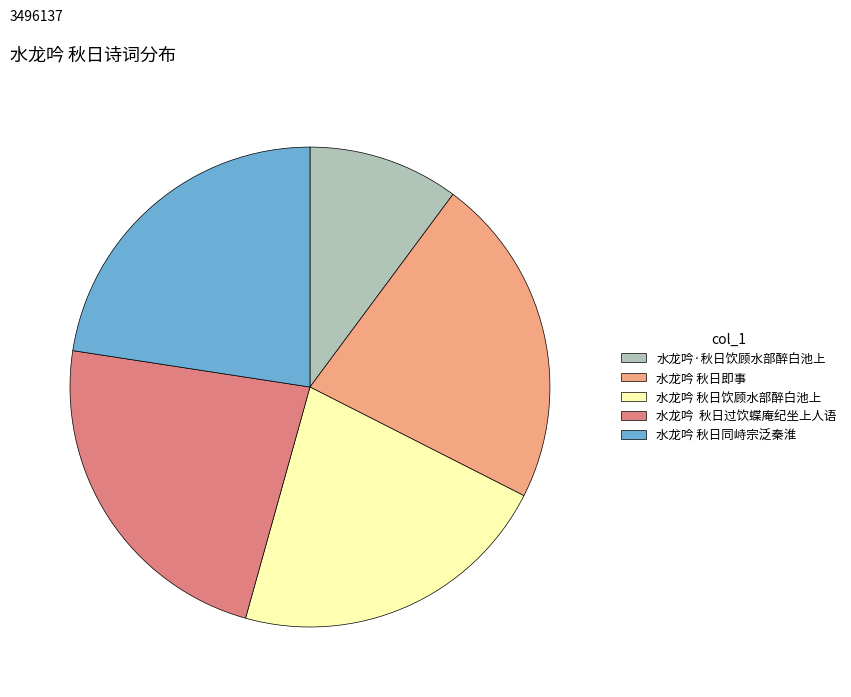

Is there a majority slice in this chart?

No